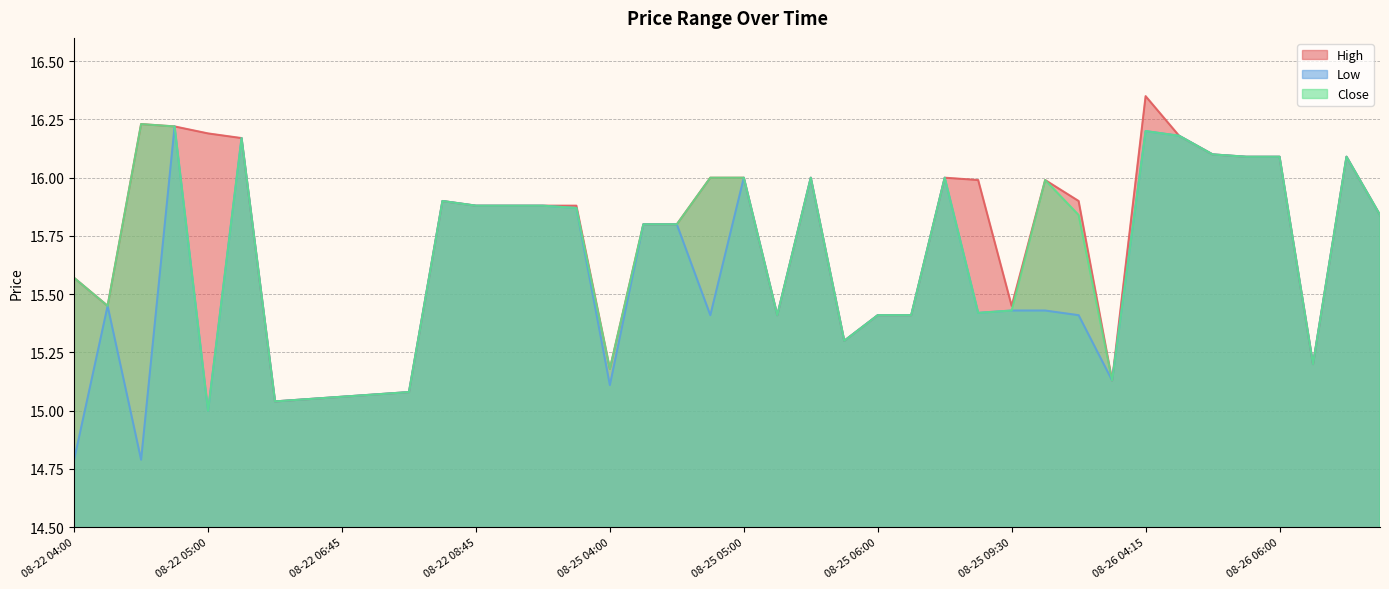

True or false: High has a value of 15.4 at 08-25 09:30.

True